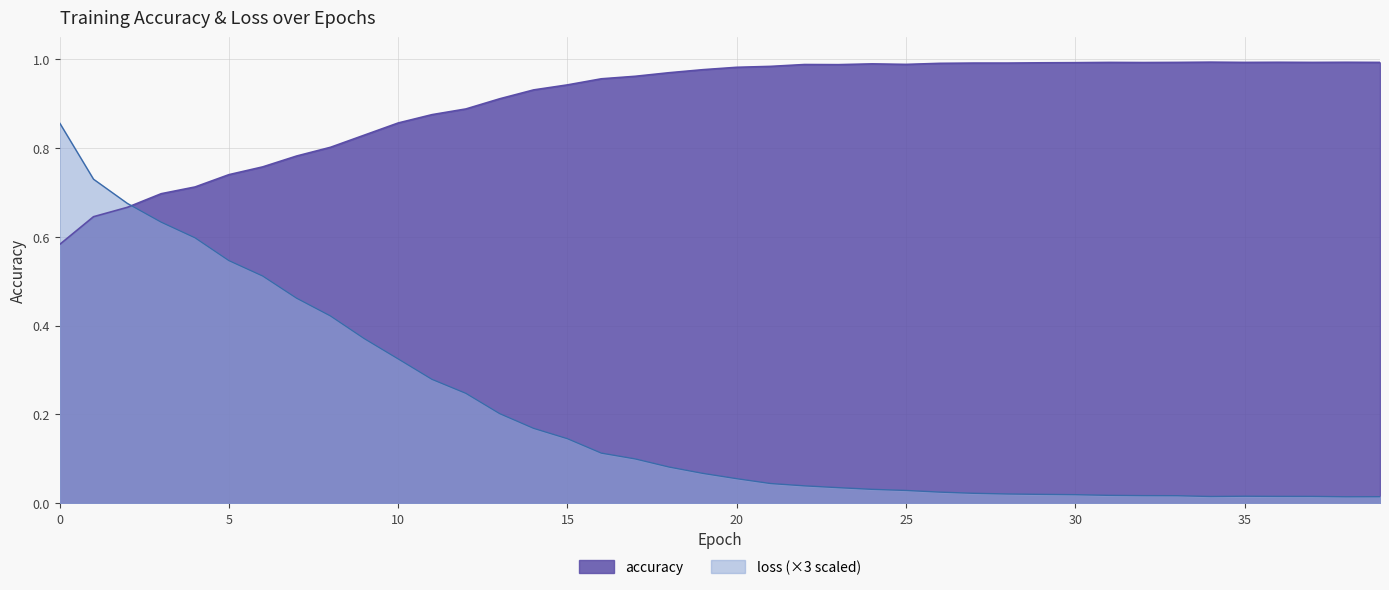

Which has a higher value, 0 or 1?

1